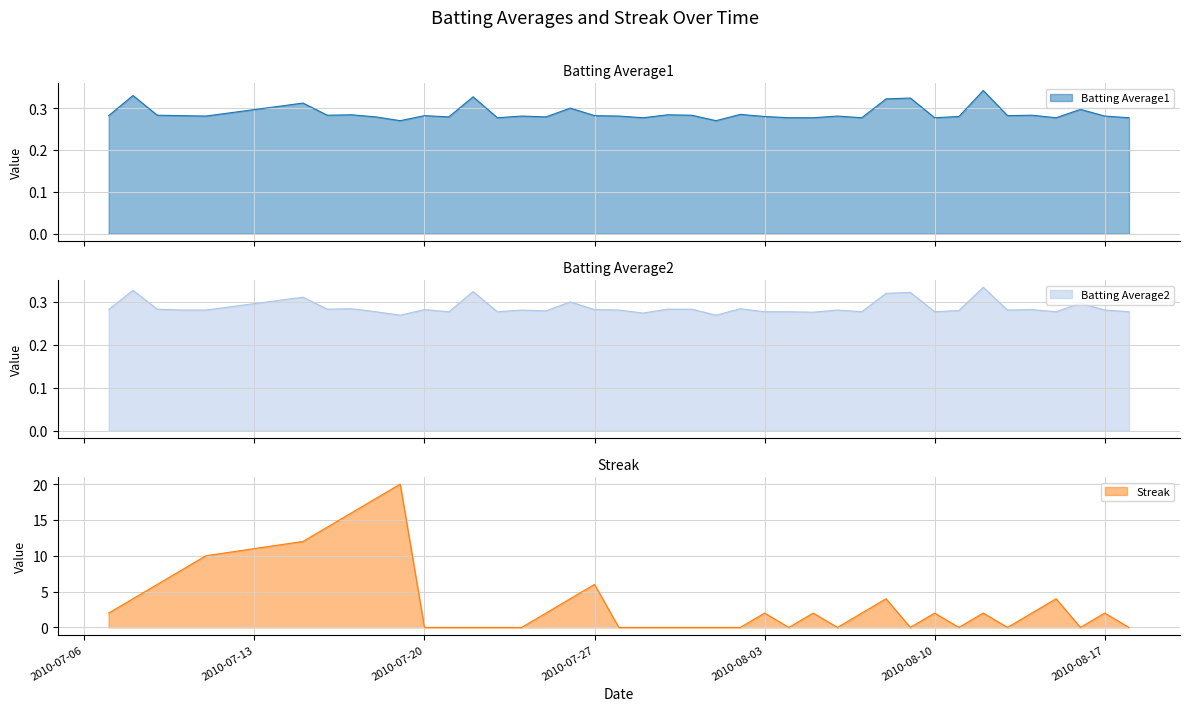

How many data points does each series have?

40